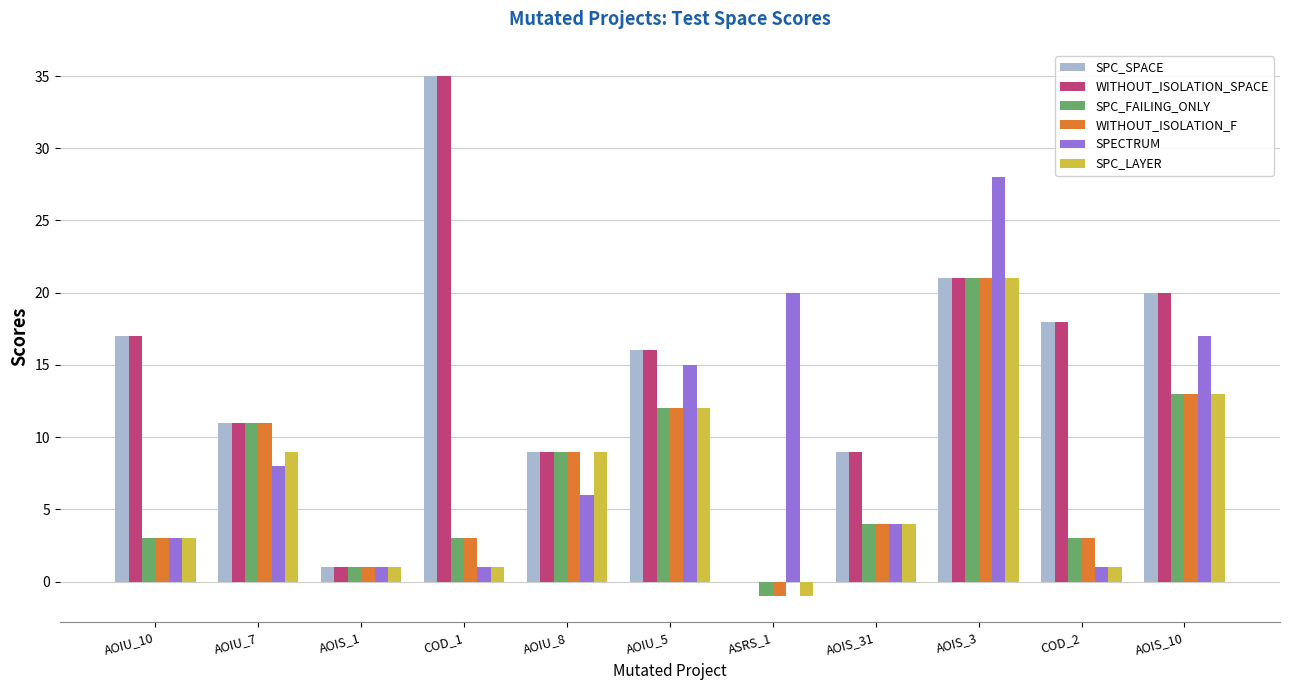

How many groups of bars are there?

11